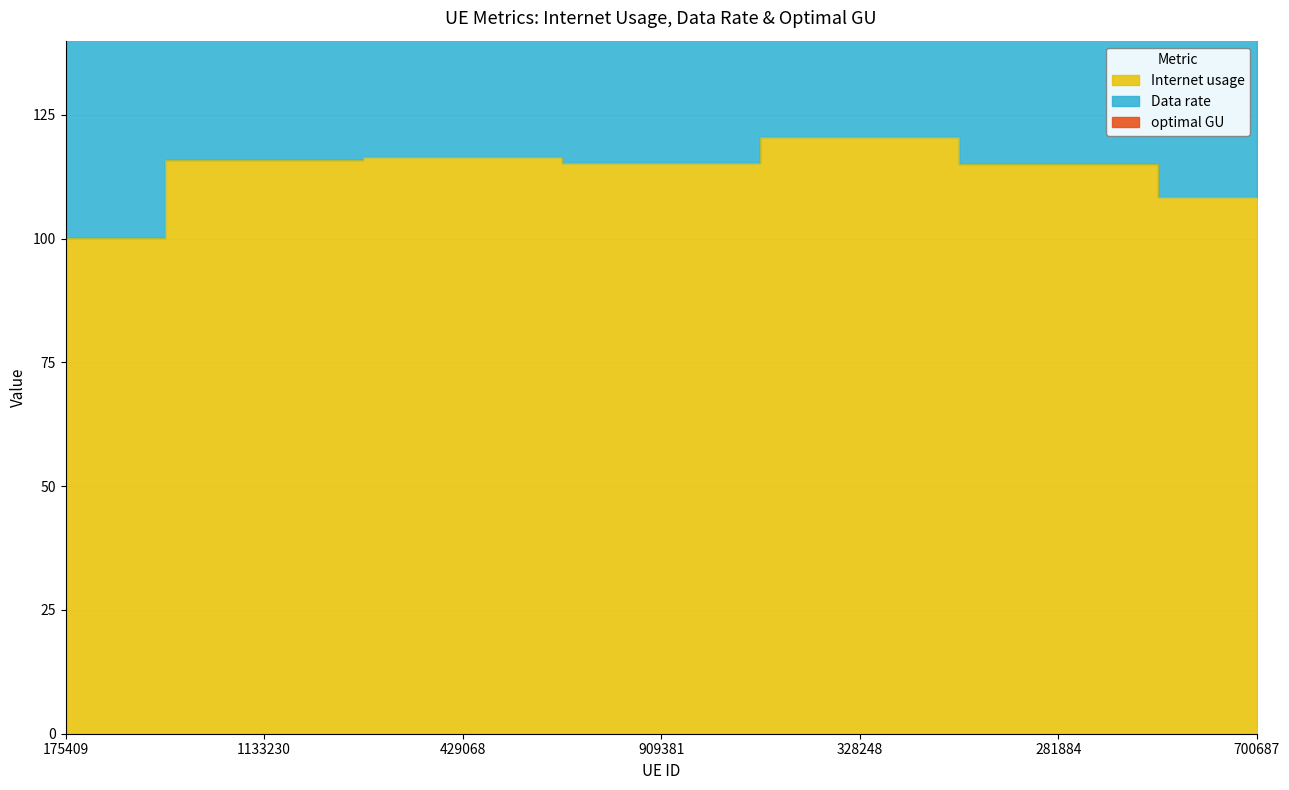

Is it true that Internet usage equals 116.0 at 1133230?

True